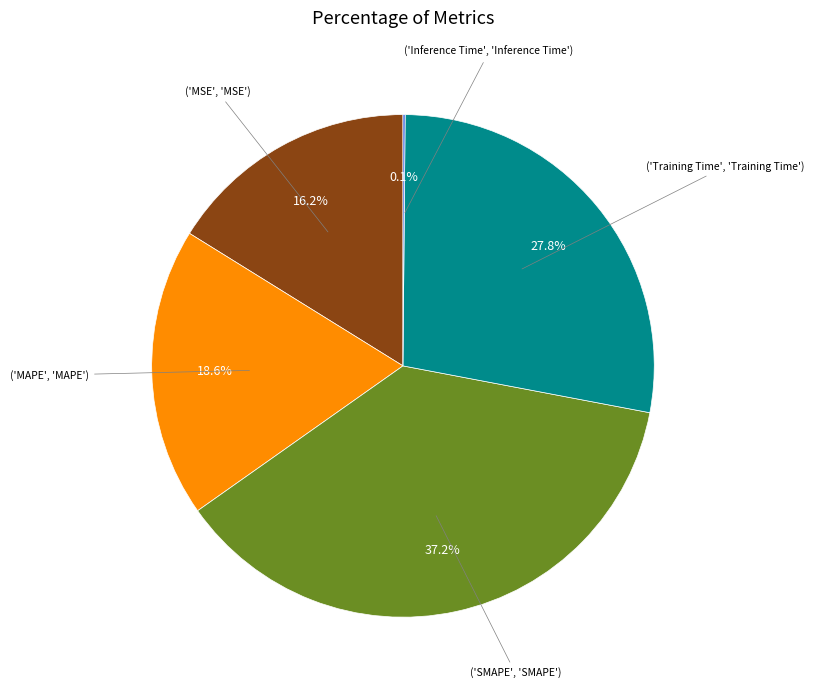

Is there any slice that represents more than half of the pie?

No